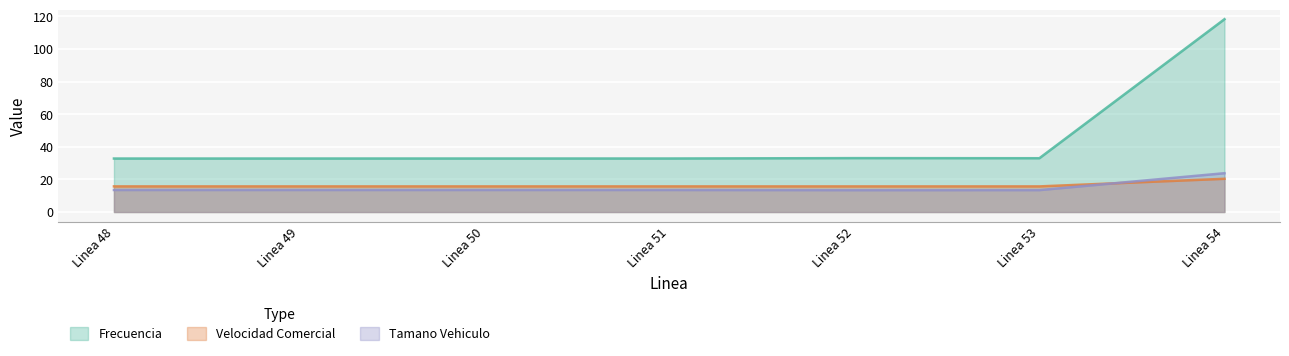

At which label does Frecuencia reach its peak?

Linea 54